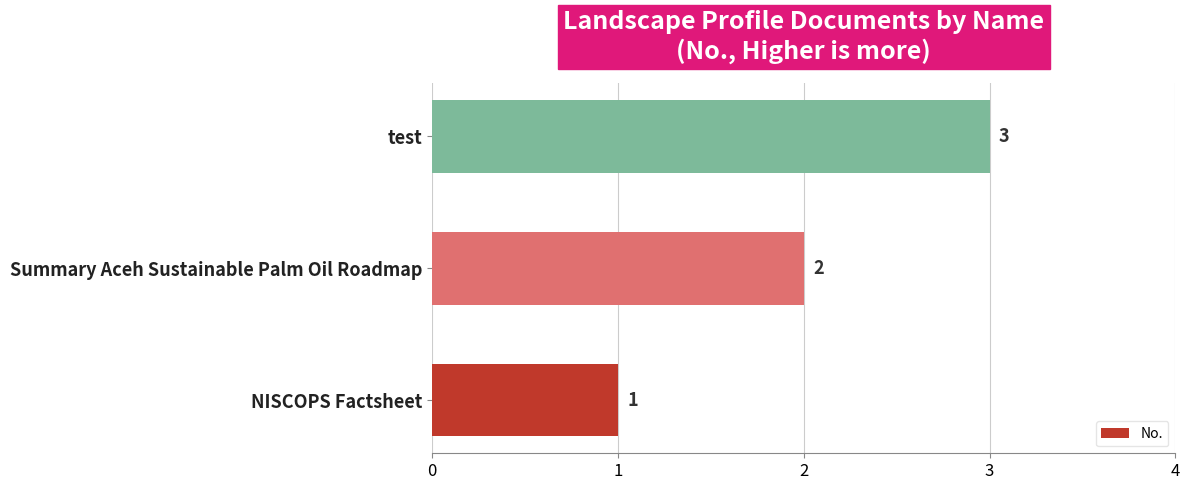

True or false: the data shows 2 at Summary Aceh Sustainable Palm Oil Roadmap.

True